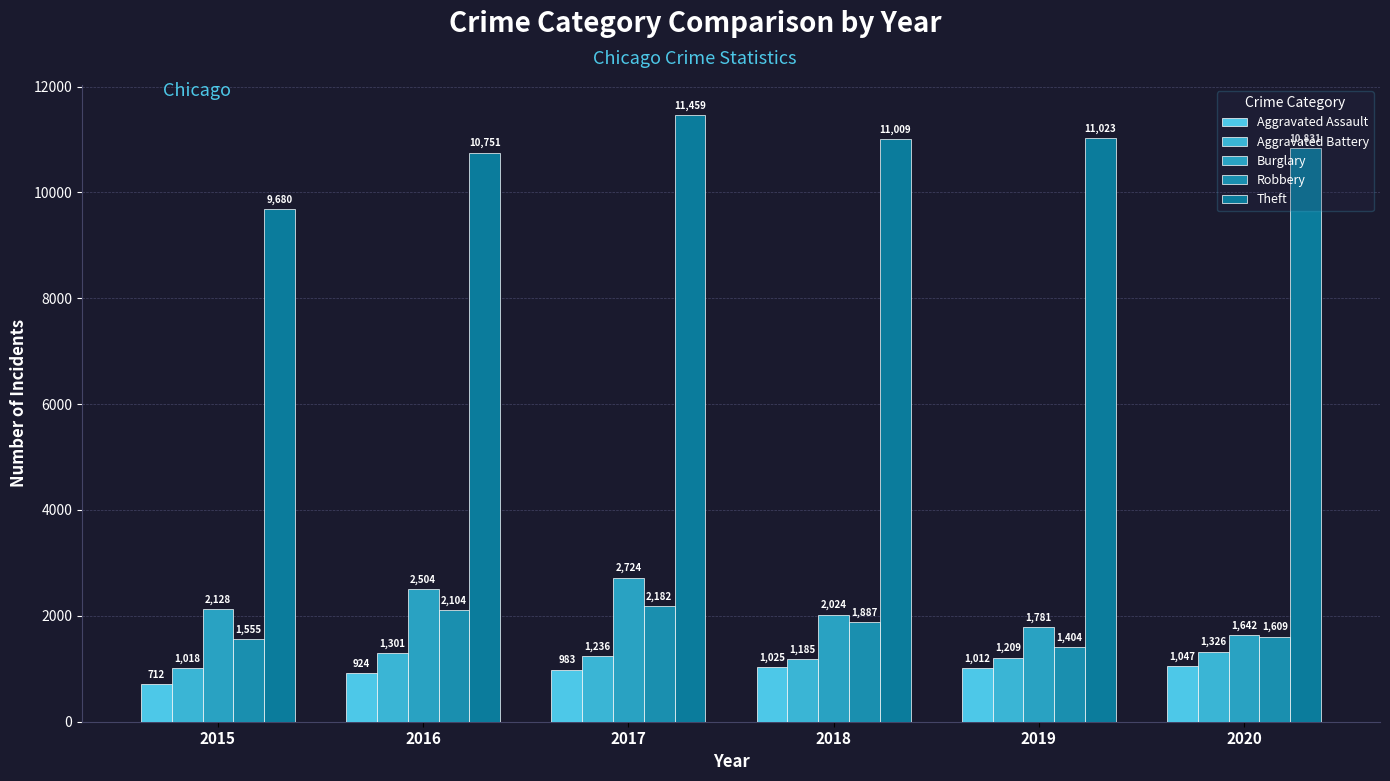

What is the difference between the Aggravated Assault values at 2020 and 2018?

22